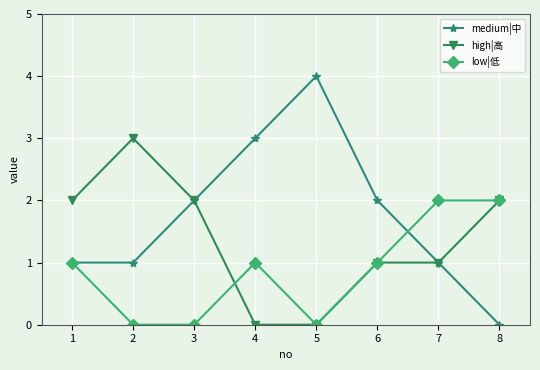

What is the sum of the low|低 values at 2 and 1?

1